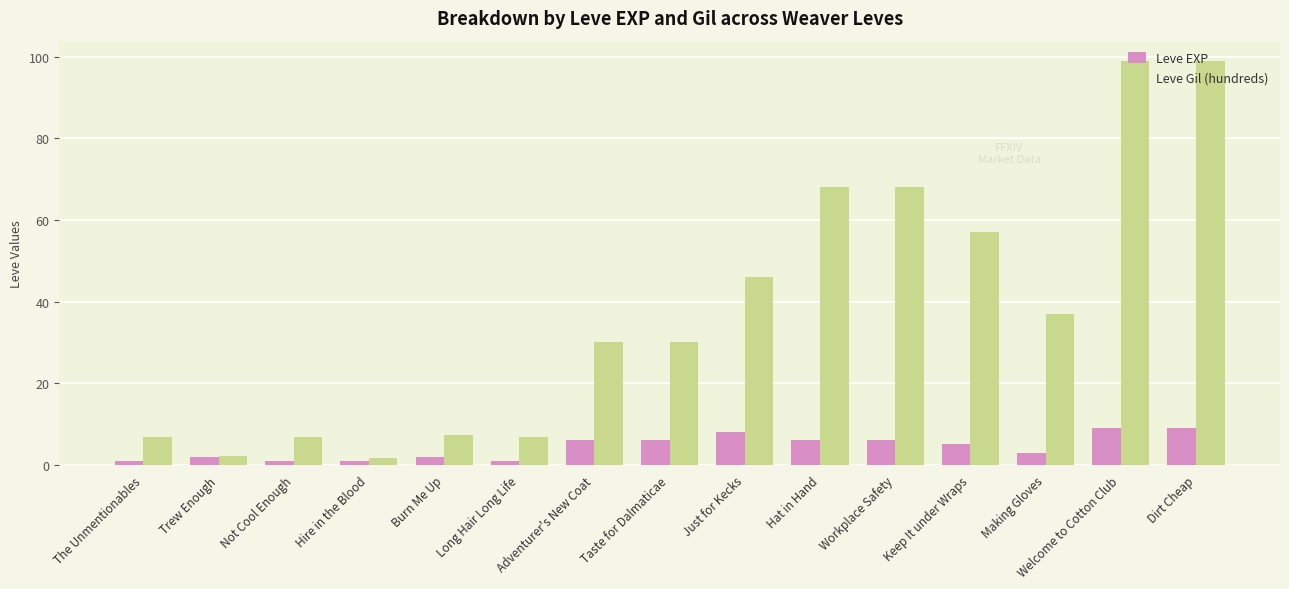

Reading right to left, what are all the values shown in this chart?

Leve EXP: 9.0	9.0	3.0	5.0	6.0	6.0	8.0	6.0	6.0	1.0	2.0	1.0	1.0	2.0	1.0
Leve Gil (hundreds): 99.0	99.0	37.0	57.0	68.0	68.0	46.0	30.0	30.0	6.9	7.4	1.6	6.9	2.2	6.9